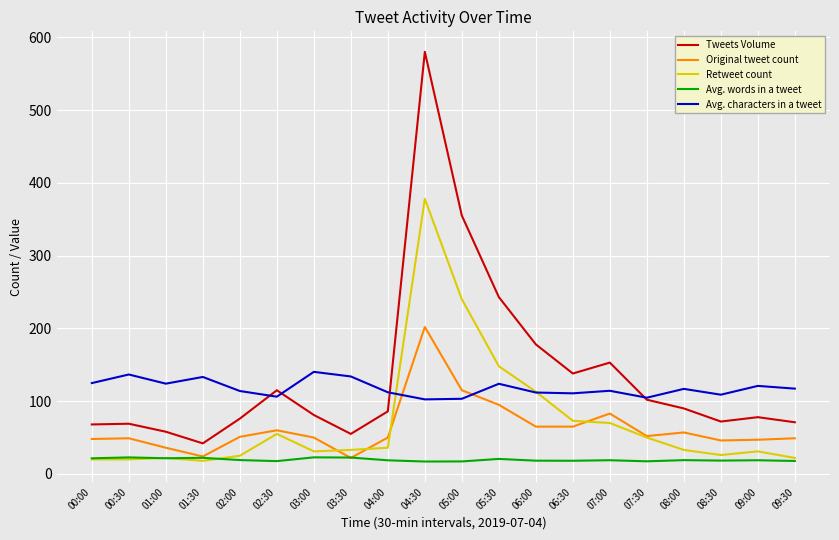

How many intersections are there between Avg. characters in a tweet and Tweets Volume?

4